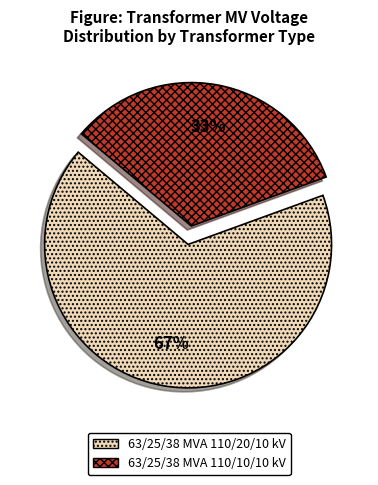

To the nearest percent, what is the combined percentage of 63/25/38 MVA 110/10/10 kV and 63/25/38 MVA 110/20/10 kV?

100%